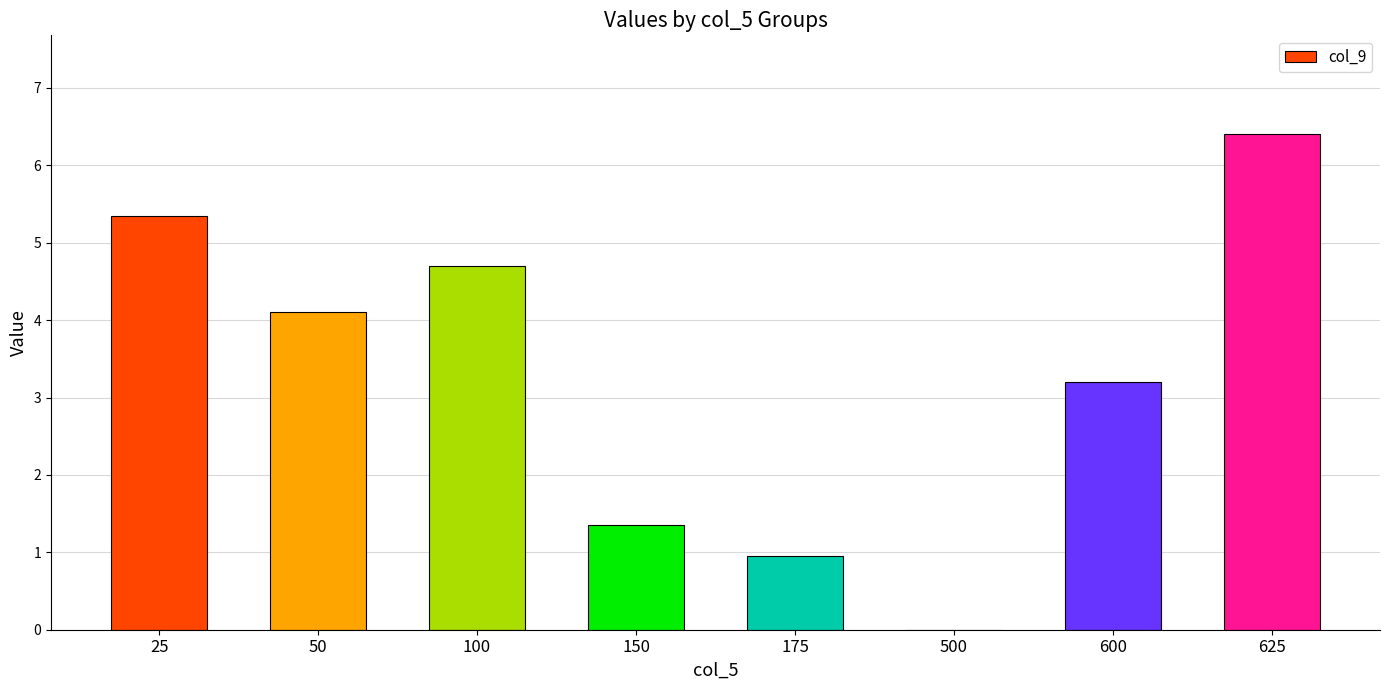

The chart shows a value of 3.2 at 25. True or false?

False